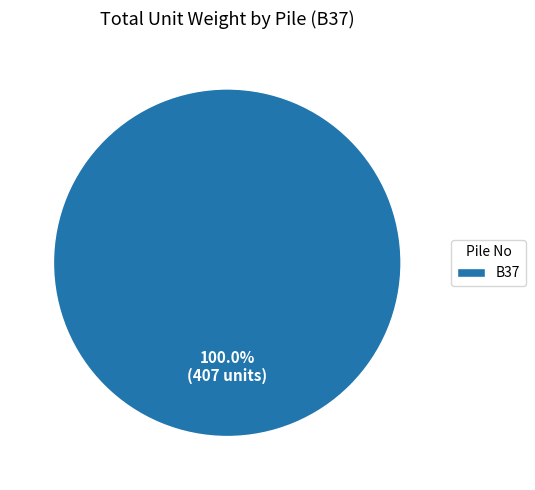

Rank the categories by value from highest to lowest.

B37